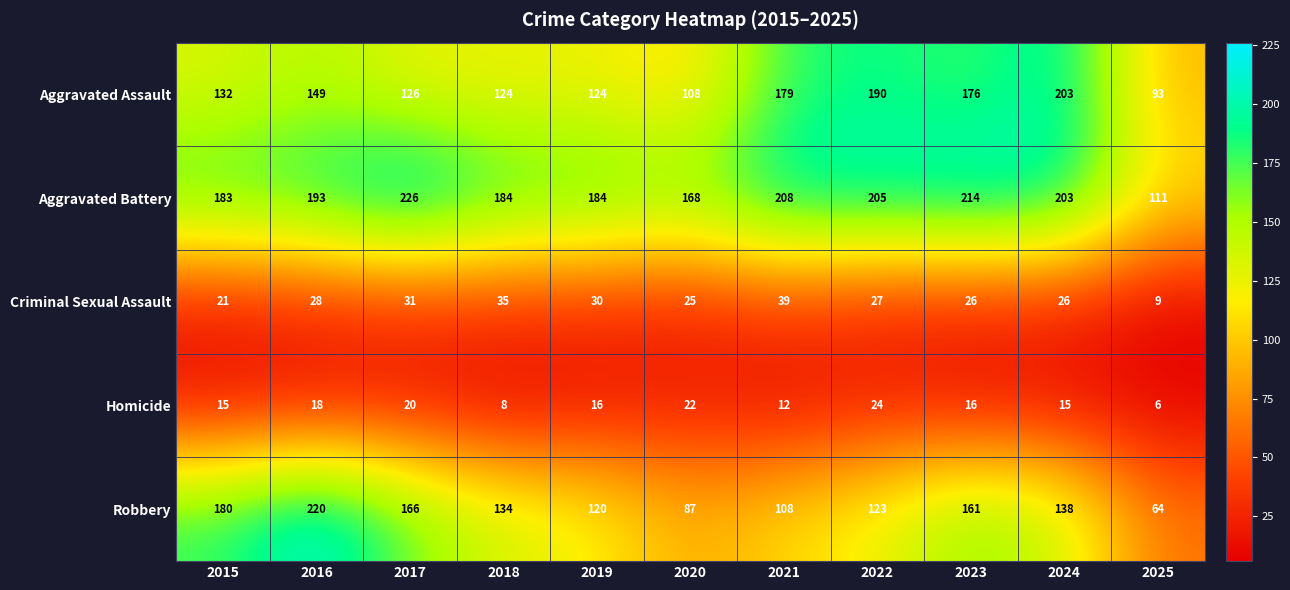

How many distinct data groups are displayed?

5